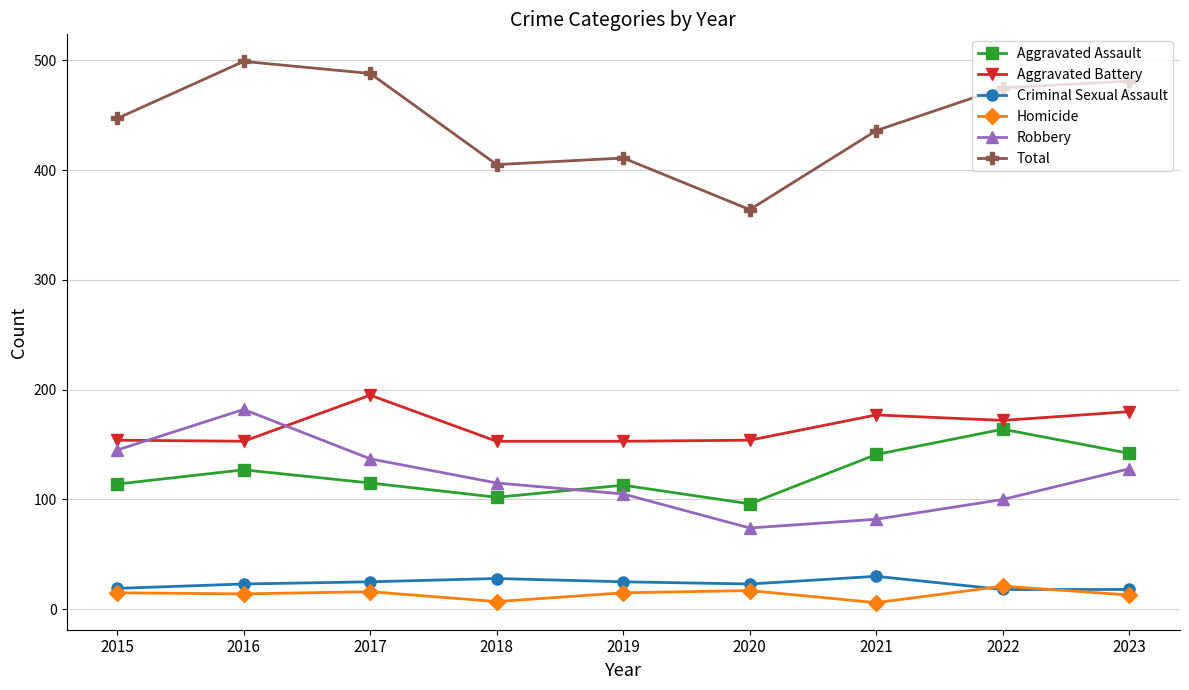

At which category does the chart reach its peak across all series?

2016